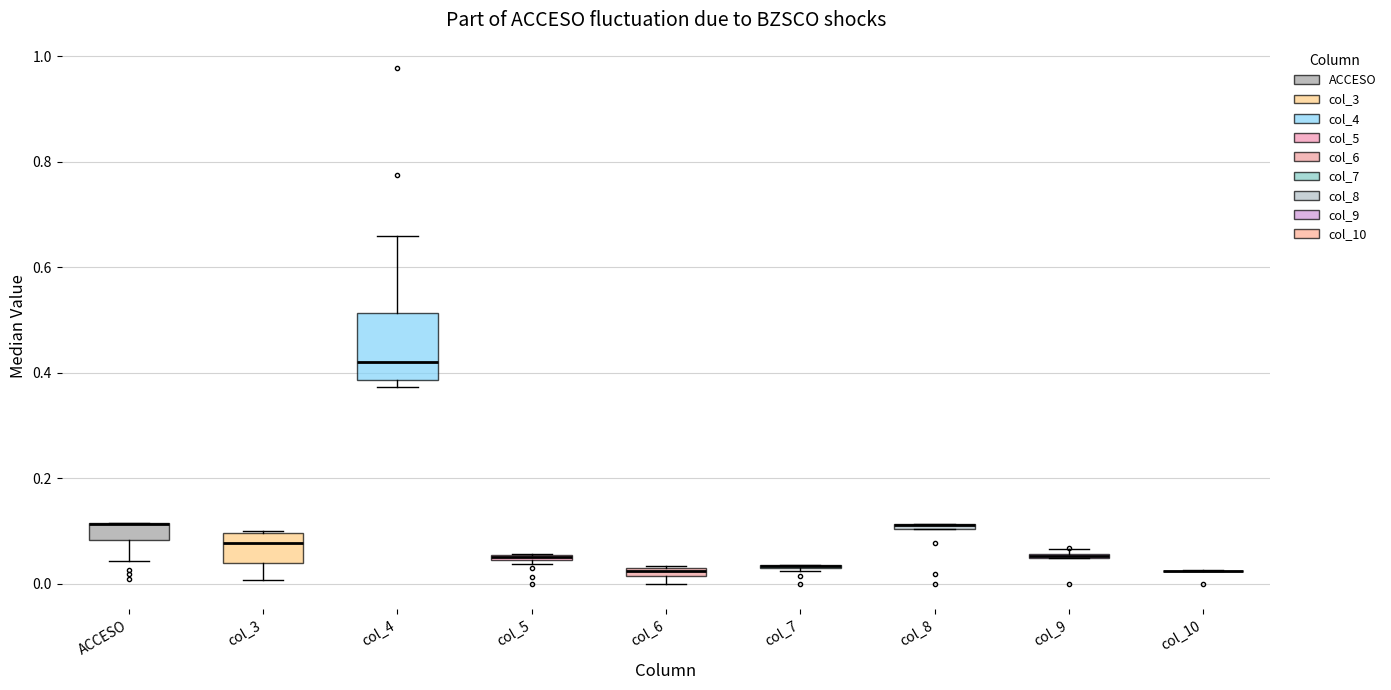

Which box is the tallest, from its lower edge to its upper edge?

col_4